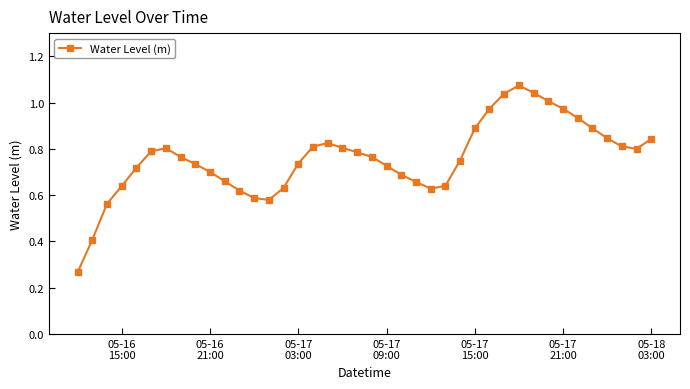

True or false: the data has more than 2 interior local peaks.

True